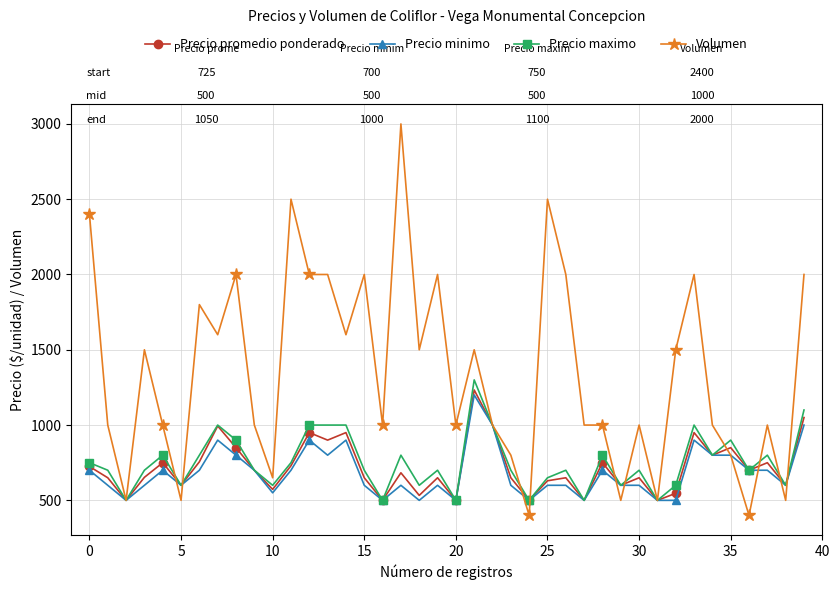

At how many categories does at least one series exceed 1542?

15